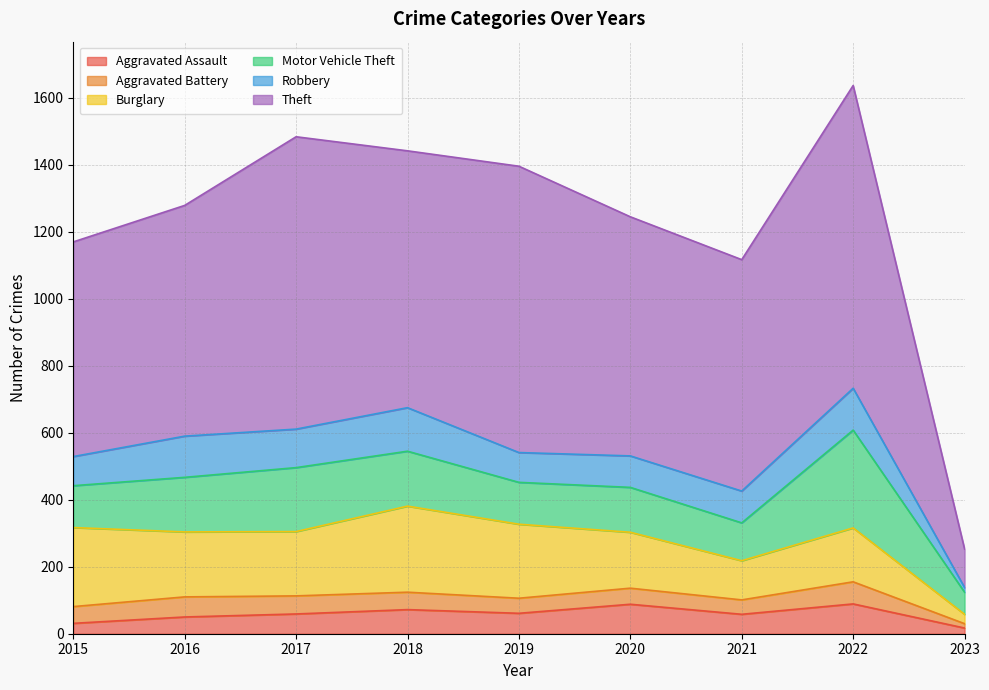

Which series has the largest total across all categories?

Theft